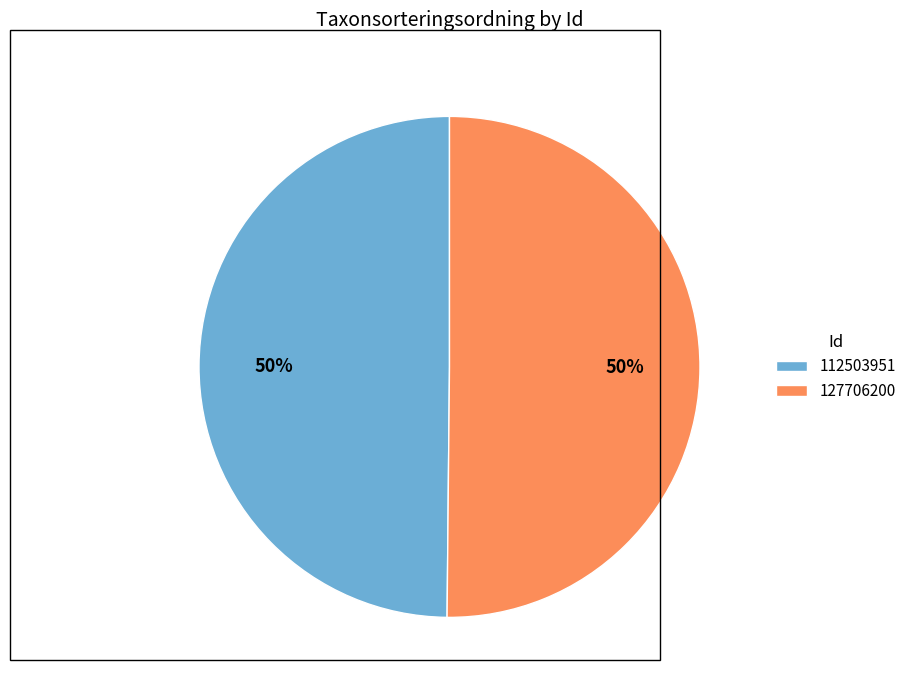

Do 127706200 and 112503951 together represent more than half of the pie?

Yes